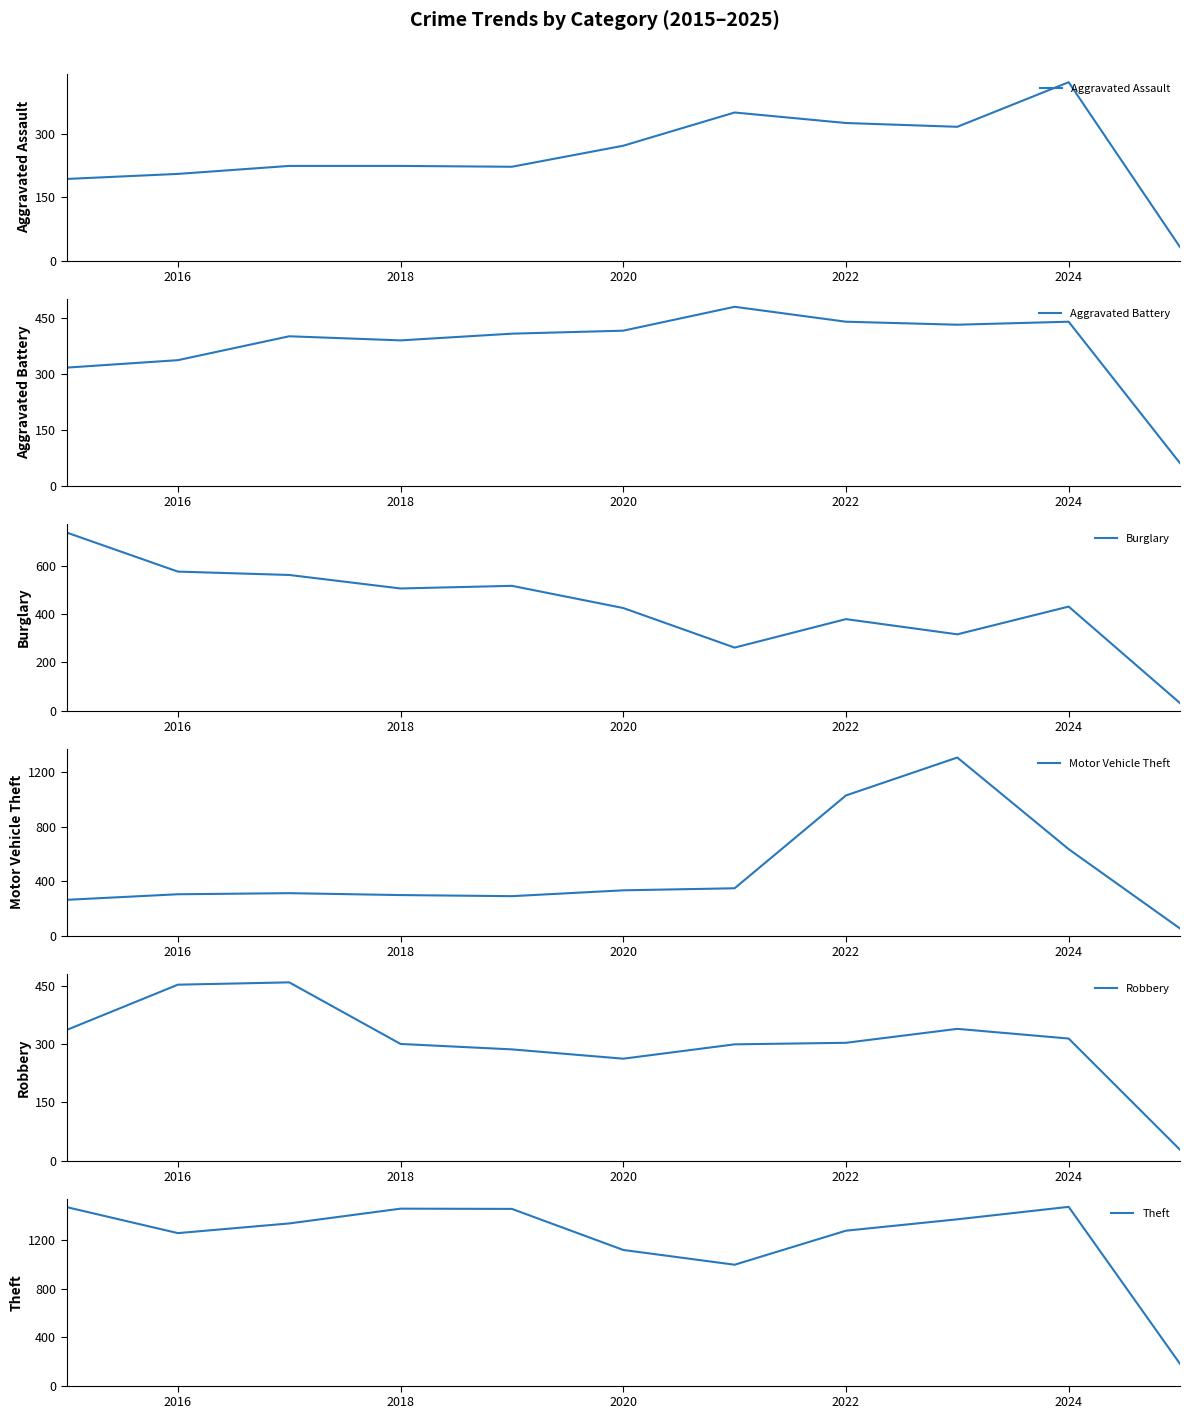

Where is Motor Vehicle Theft nearest to the value 681?

2024